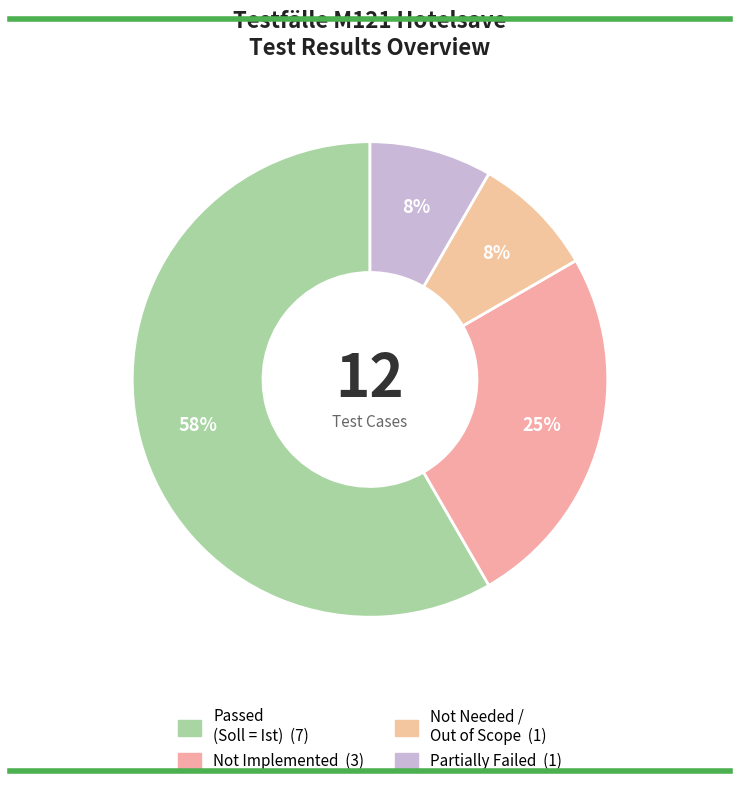

Count the number of slices in the pie.

4